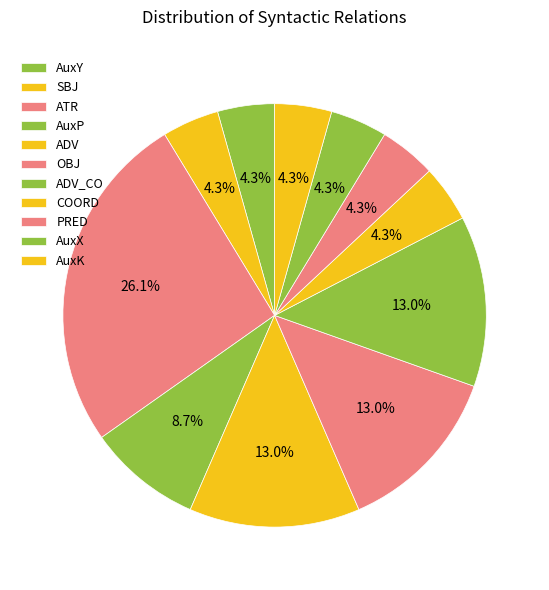

Is there any slice that represents more than half of the pie?

No